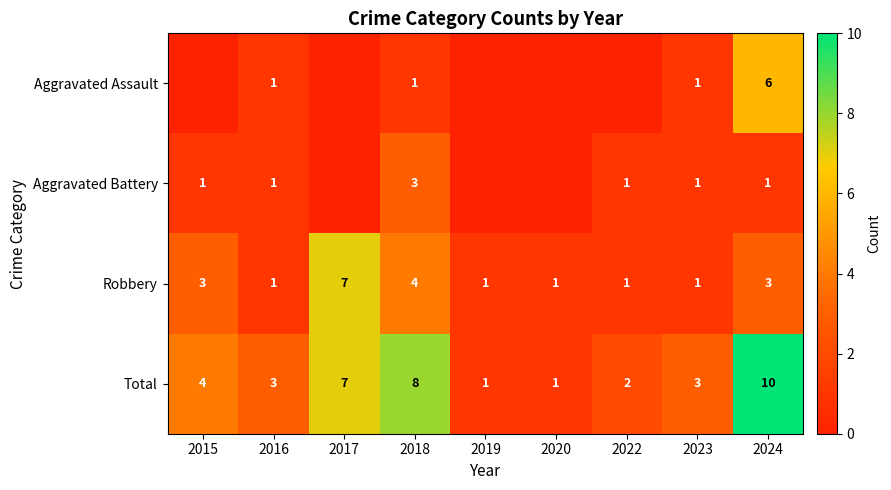

What is the spread (max minus min) of values at 2018?

7